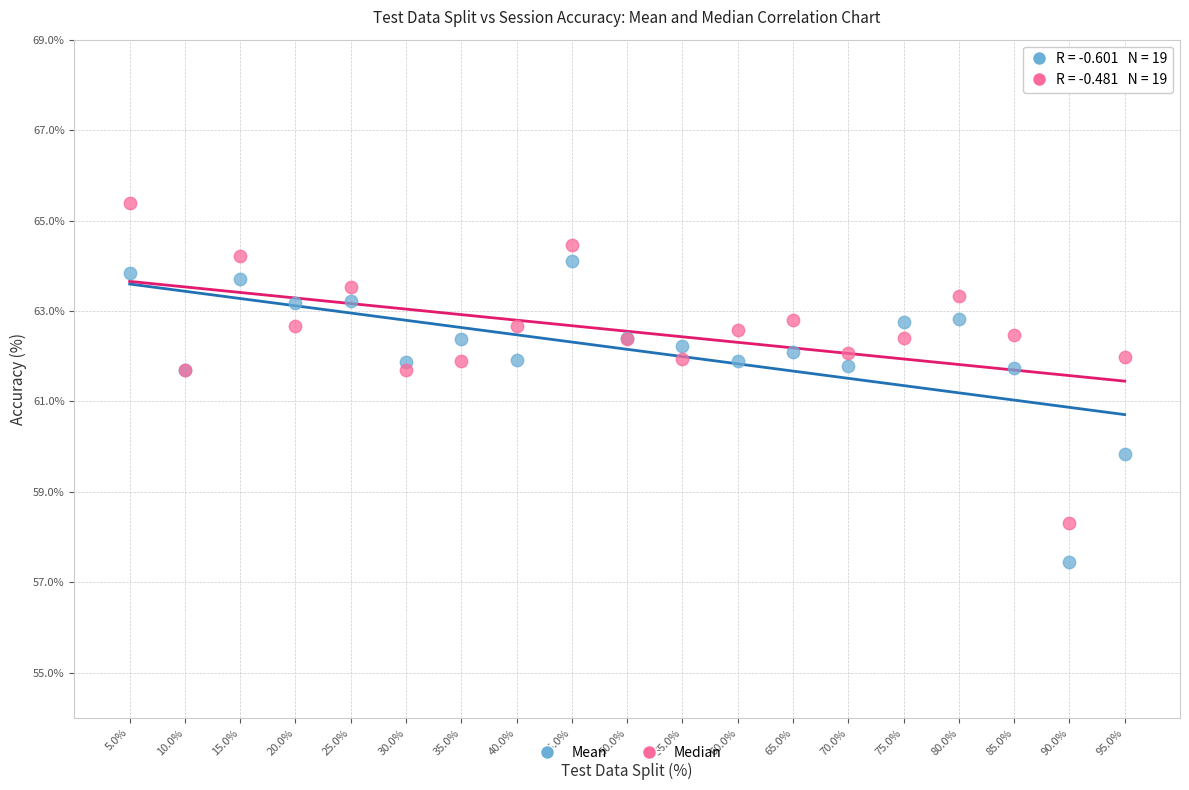

Which series has the largest Y range (max minus min)?

Median